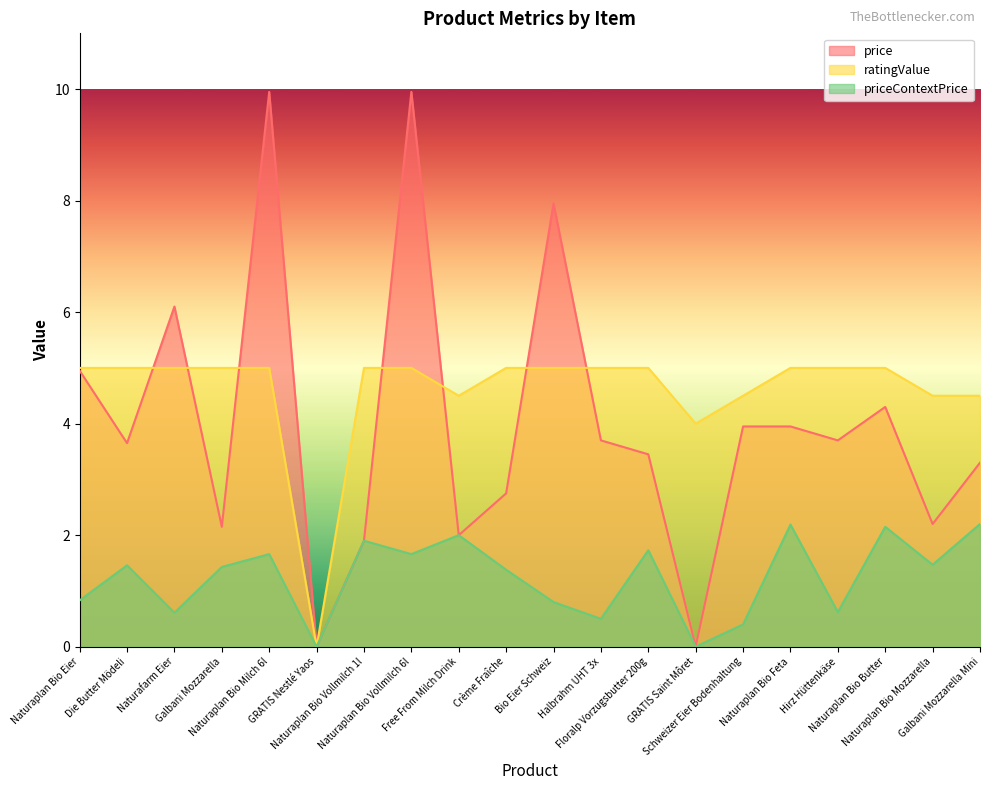

Reading left to right, transcribe all the data shown in this chart.

price: 5.0	3.6	6.1	2.1	9.9	0.0	1.9	9.9	2.0	2.8	8.0	3.7	3.5	0.0	4.0	4.0	3.7	4.3	2.2	3.3
ratingValue: 5.0	5.0	5.0	5.0	5.0	0.0	5.0	5.0	4.5	5.0	5.0	5.0	5.0	4.0	4.5	5.0	5.0	5.0	4.5	4.5
priceContextPrice: 0.8	1.5	0.6	1.4	1.7	0.0	1.9	1.7	2.0	1.4	0.8	0.5	1.7	0.0	0.4	2.2	0.6	2.1	1.5	2.2